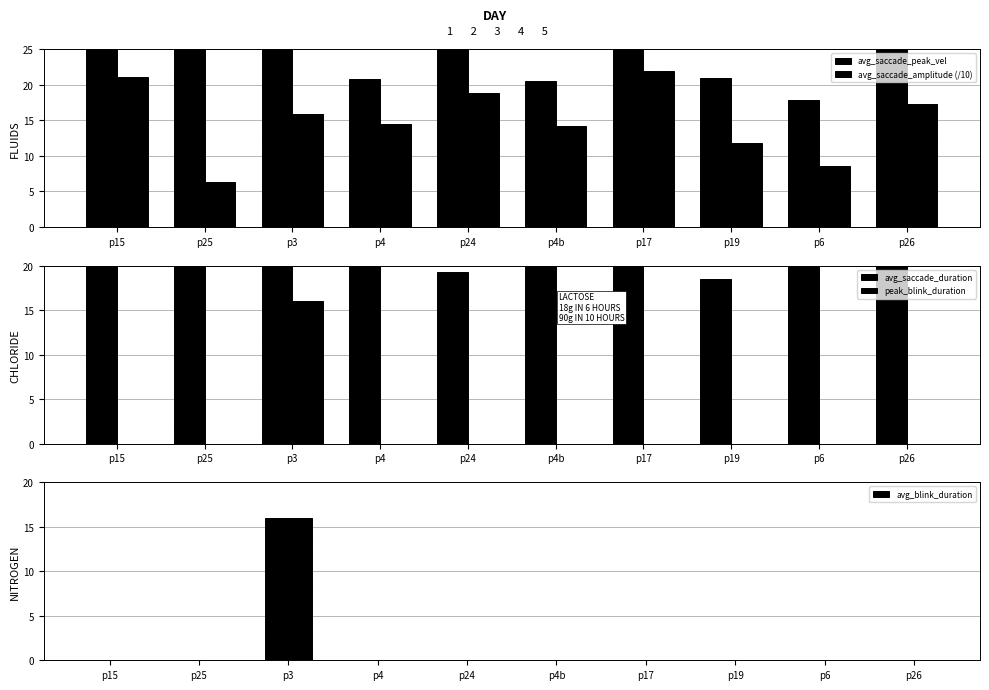

List the labels in order of avg_blink_duration value, smallest first.

p15, p25, p4, p24, p4b, p17, p19, p6, p26, p3